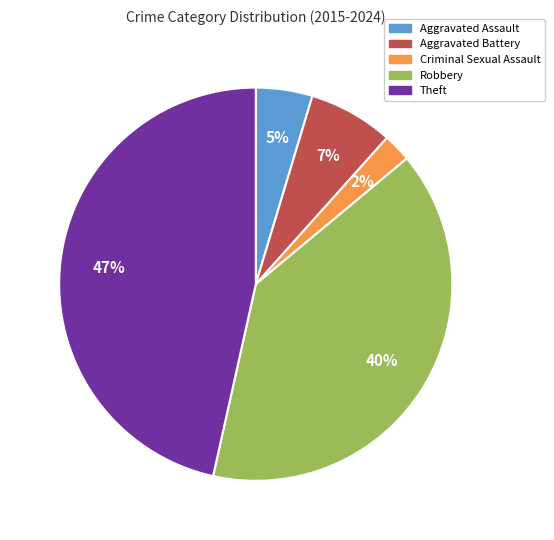

Is it true that Theft is 42% of the pie?

False